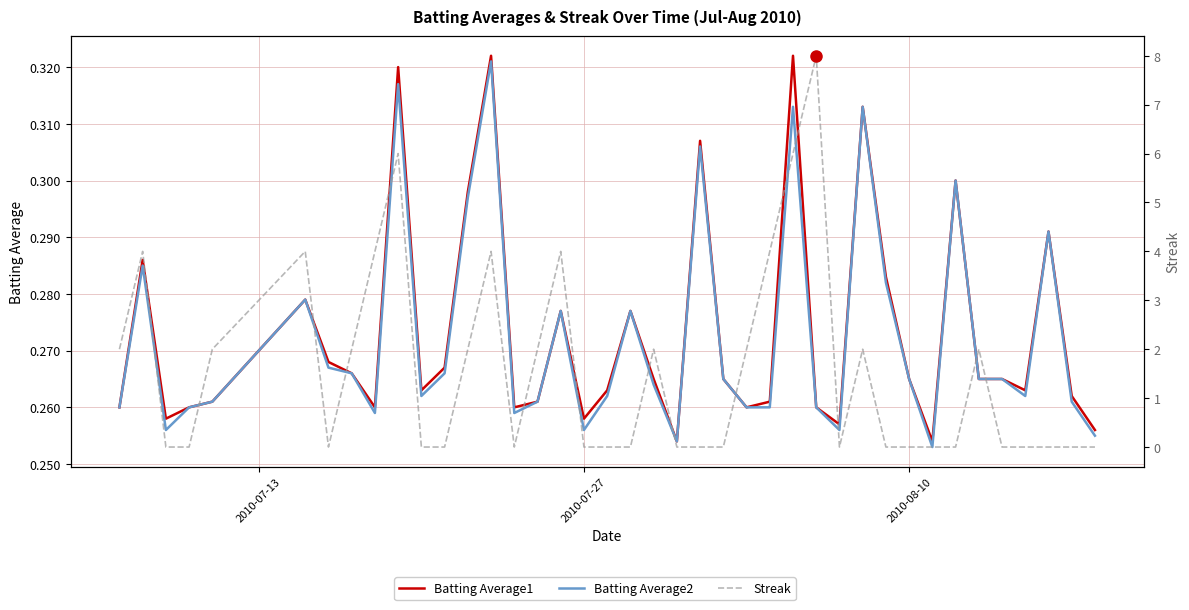

What is the value of the Batting Average1 point at the 30th from the left?

0.3